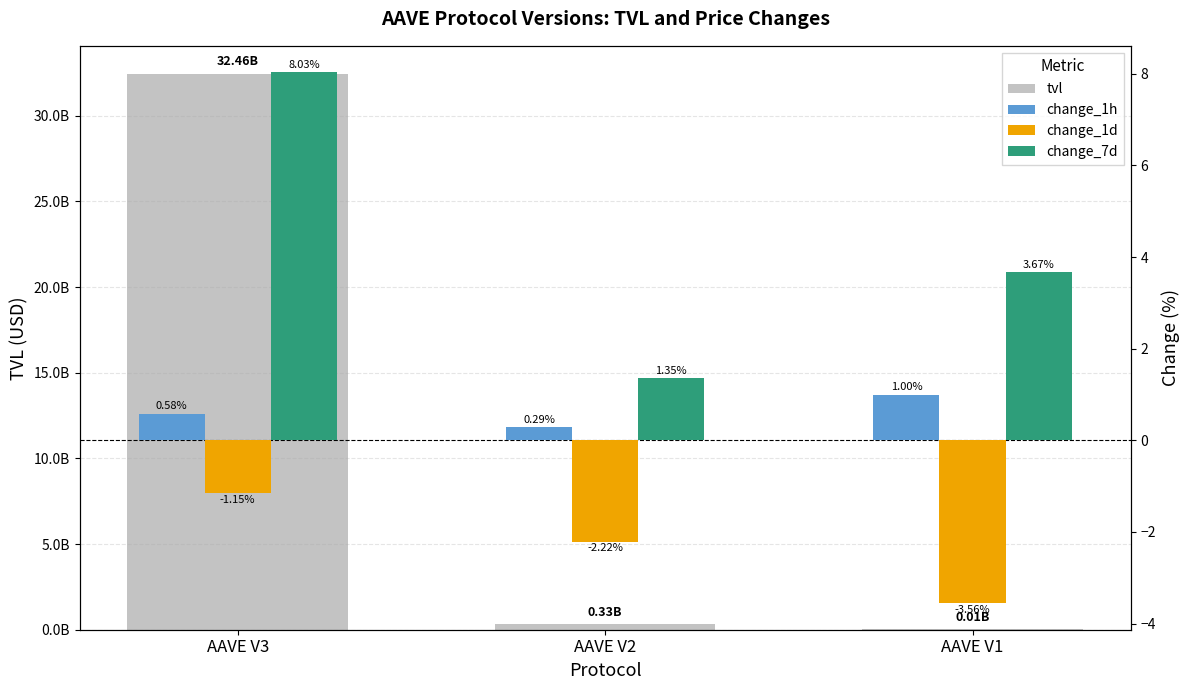

What is the highest value of the tvl series?

32460344696.7